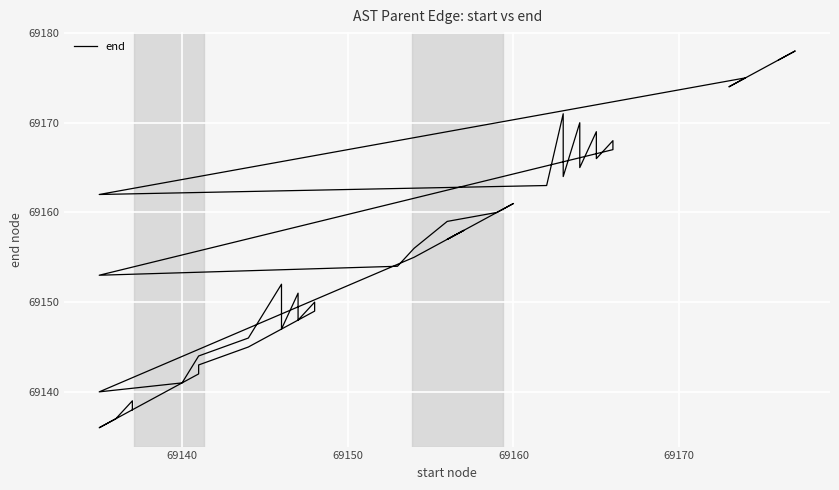

How many data points are above 69156?

19